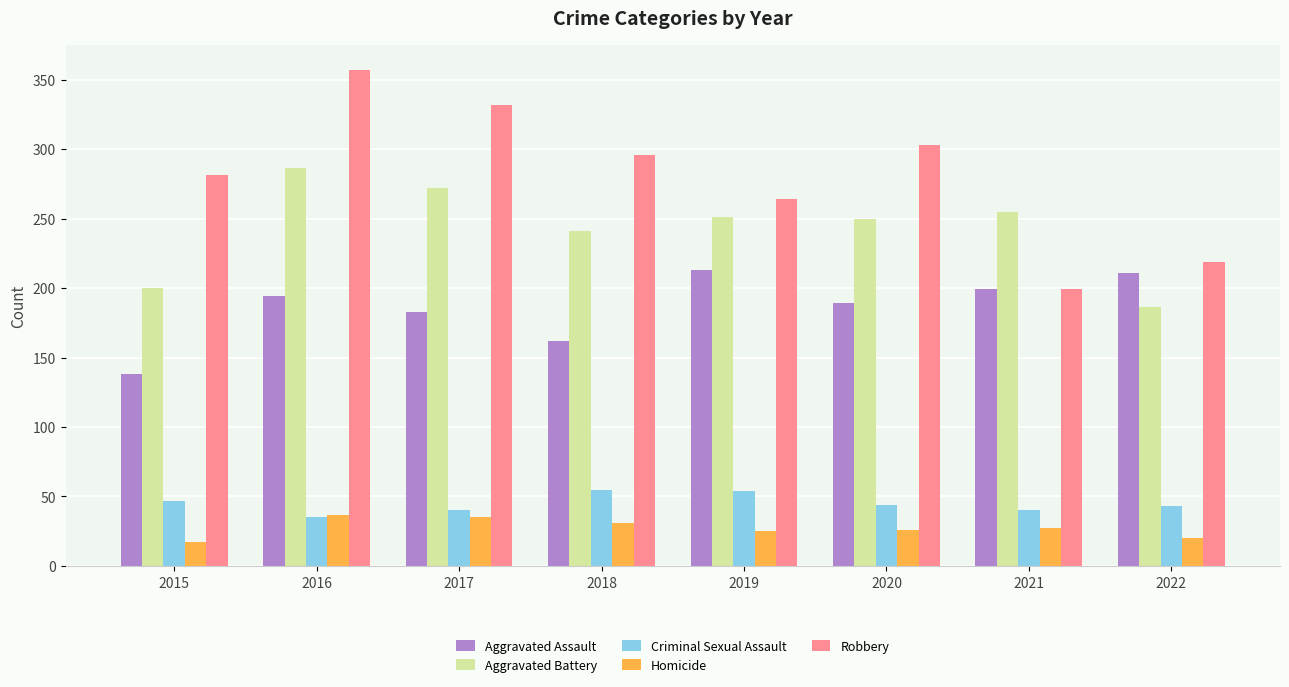

What is the minimum value for Aggravated Battery?

186